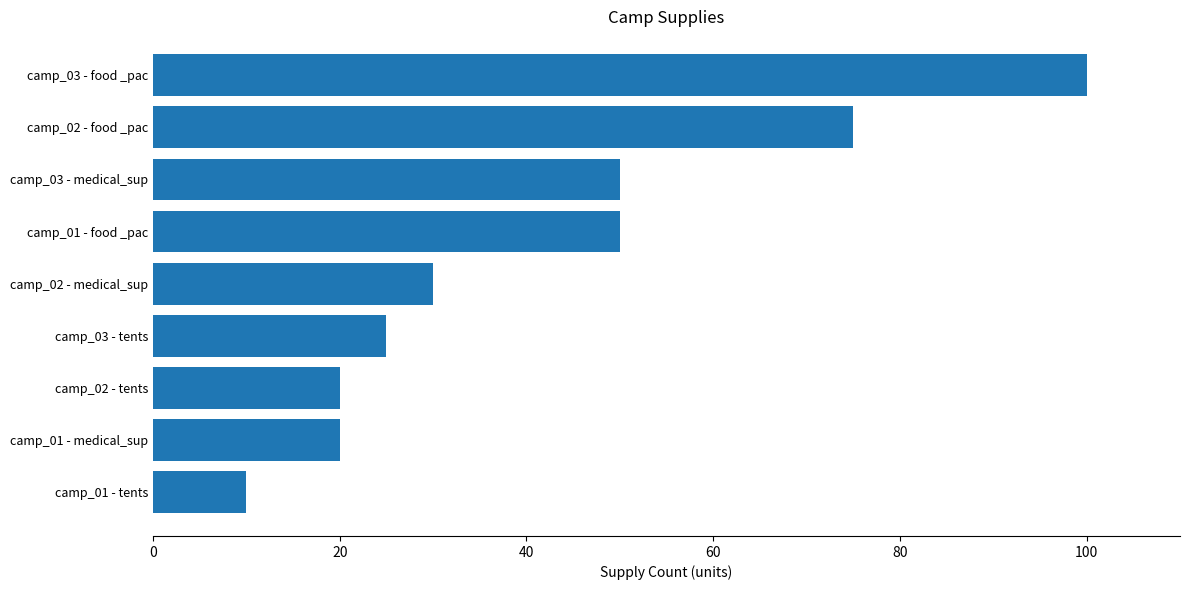

The value at camp_02 - food _pac is 40. True or false?

False